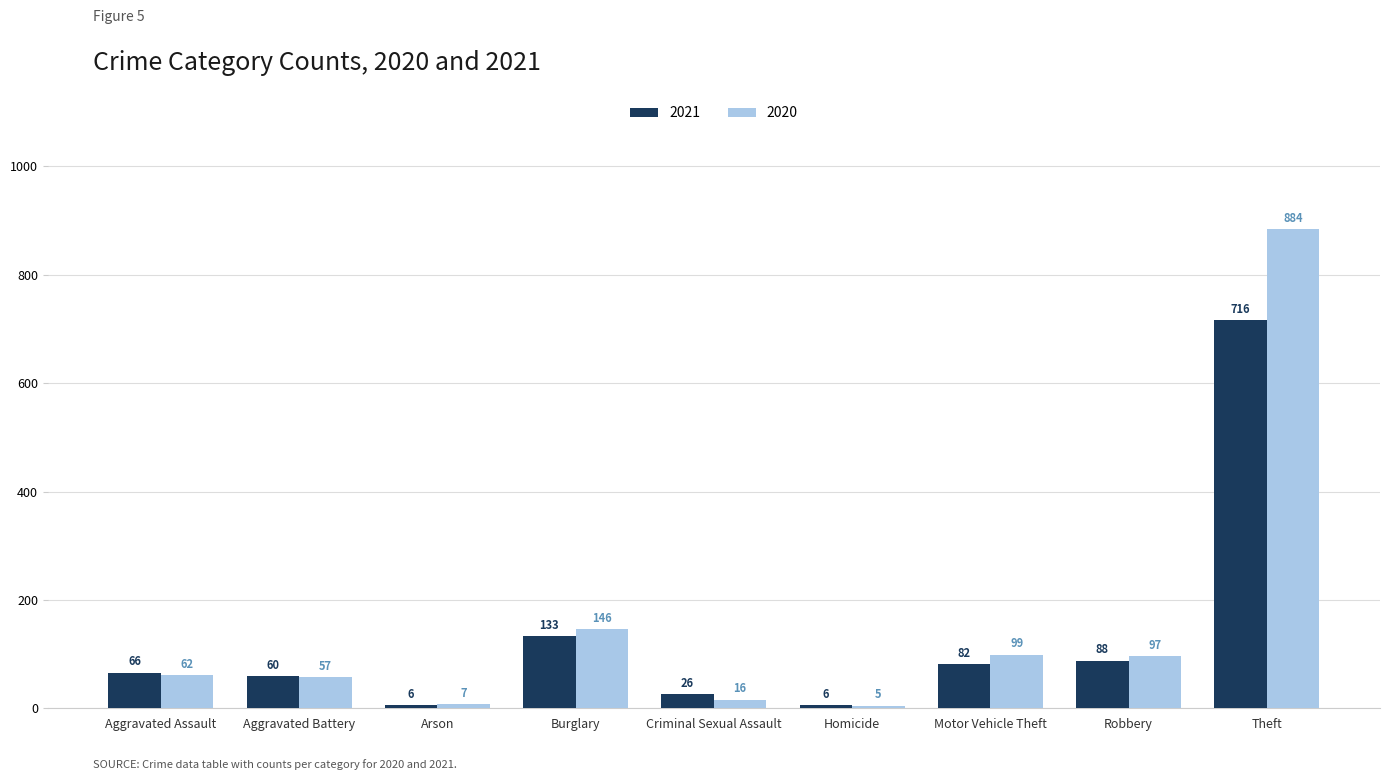

How many groups of bars are there?

9